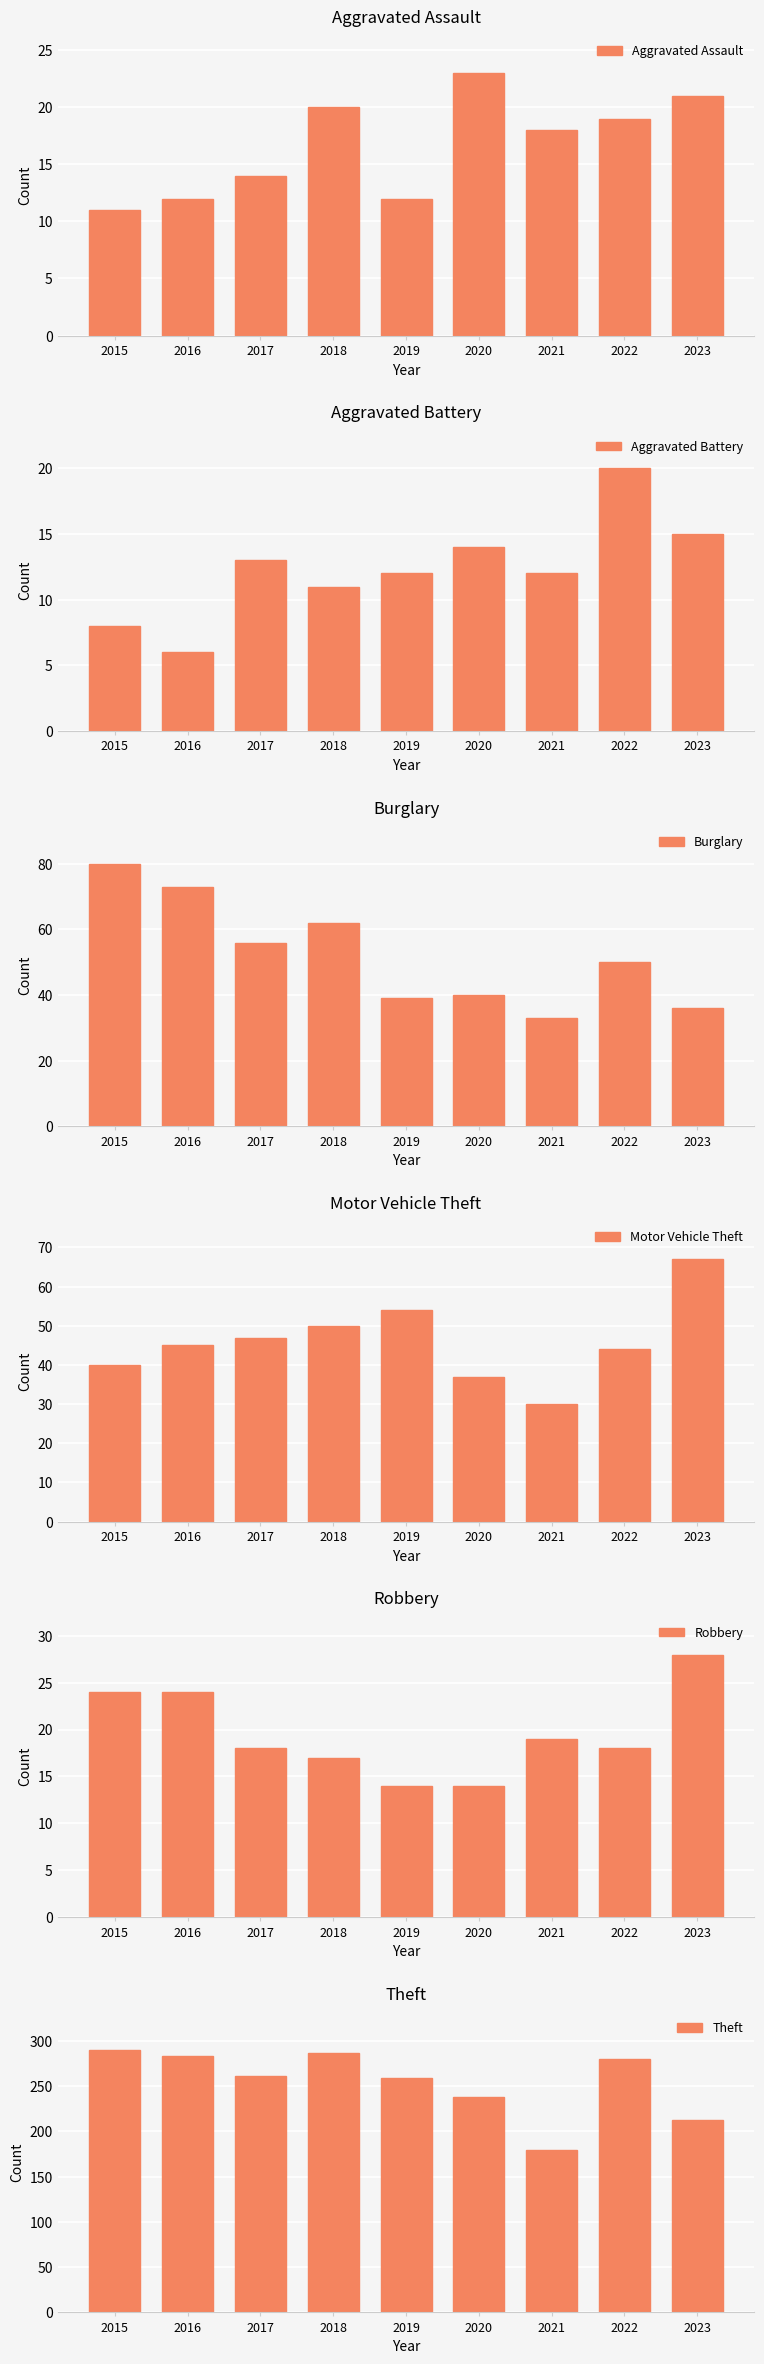

Is it true that Aggravated Assault equals 14 at 2017?

True